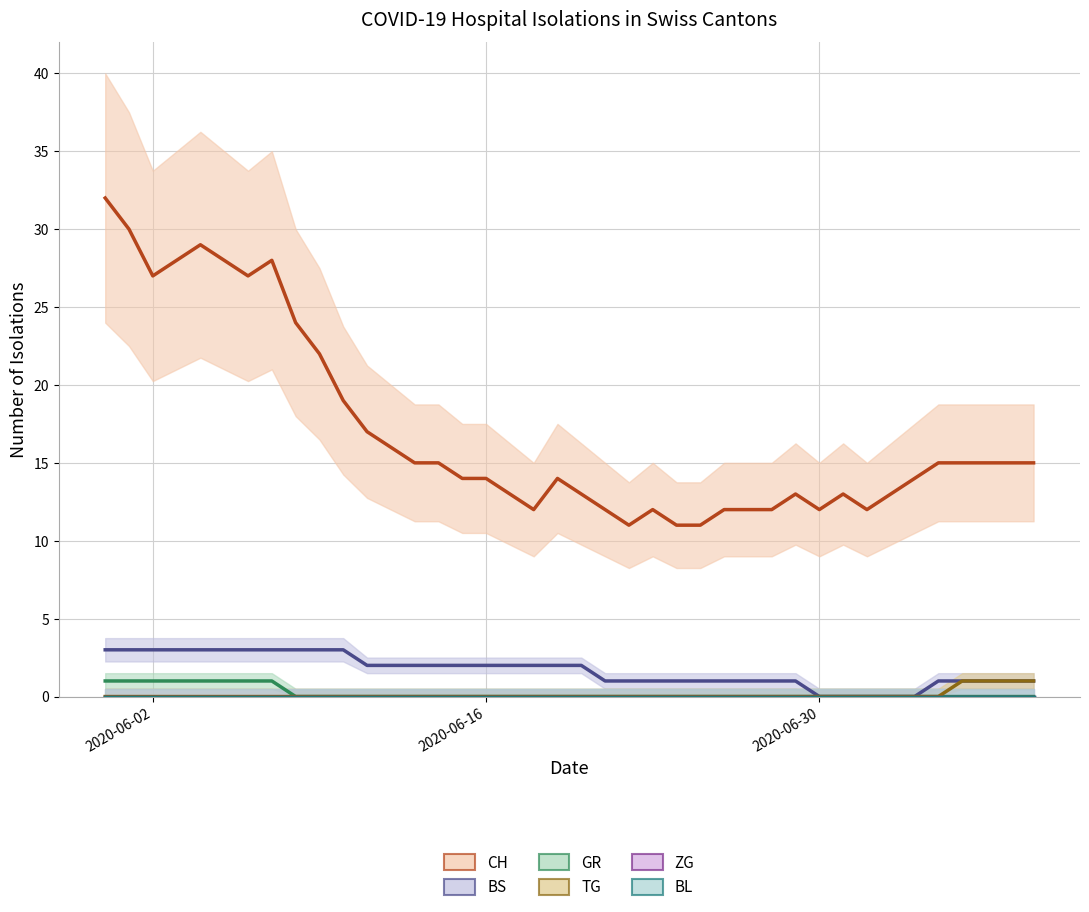

True or false: BL and CH intersect in this chart.

False